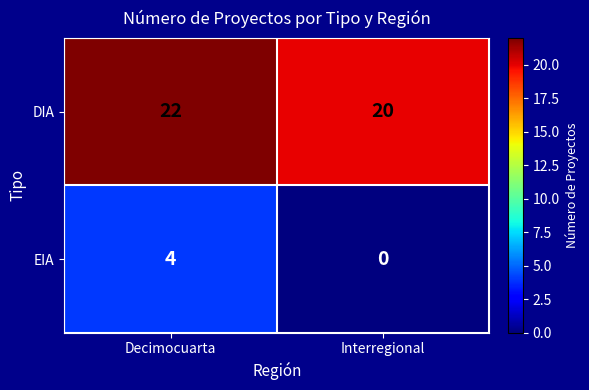

The EIA series shows 2 at Decimocuarta. True or false?

False